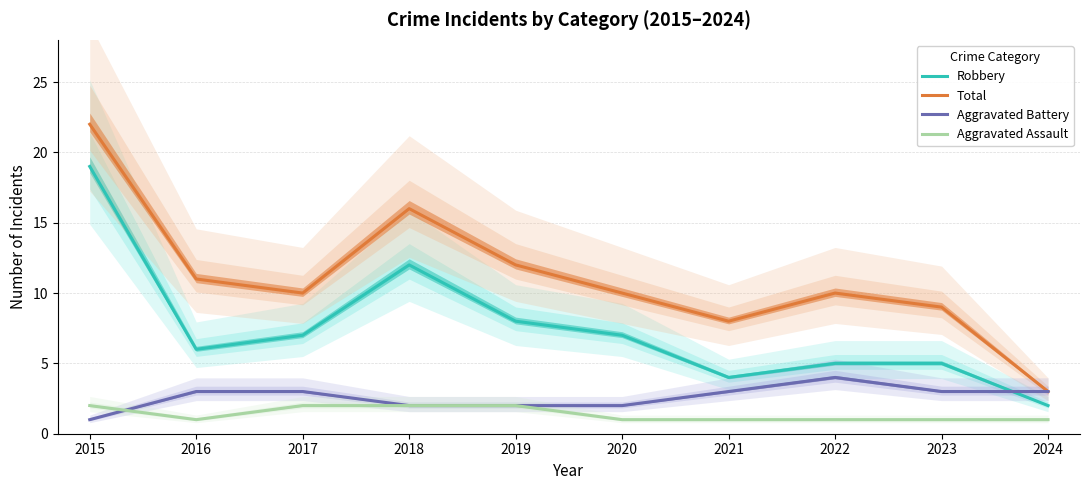

True or false: Total and Robbery intersect in this chart.

False